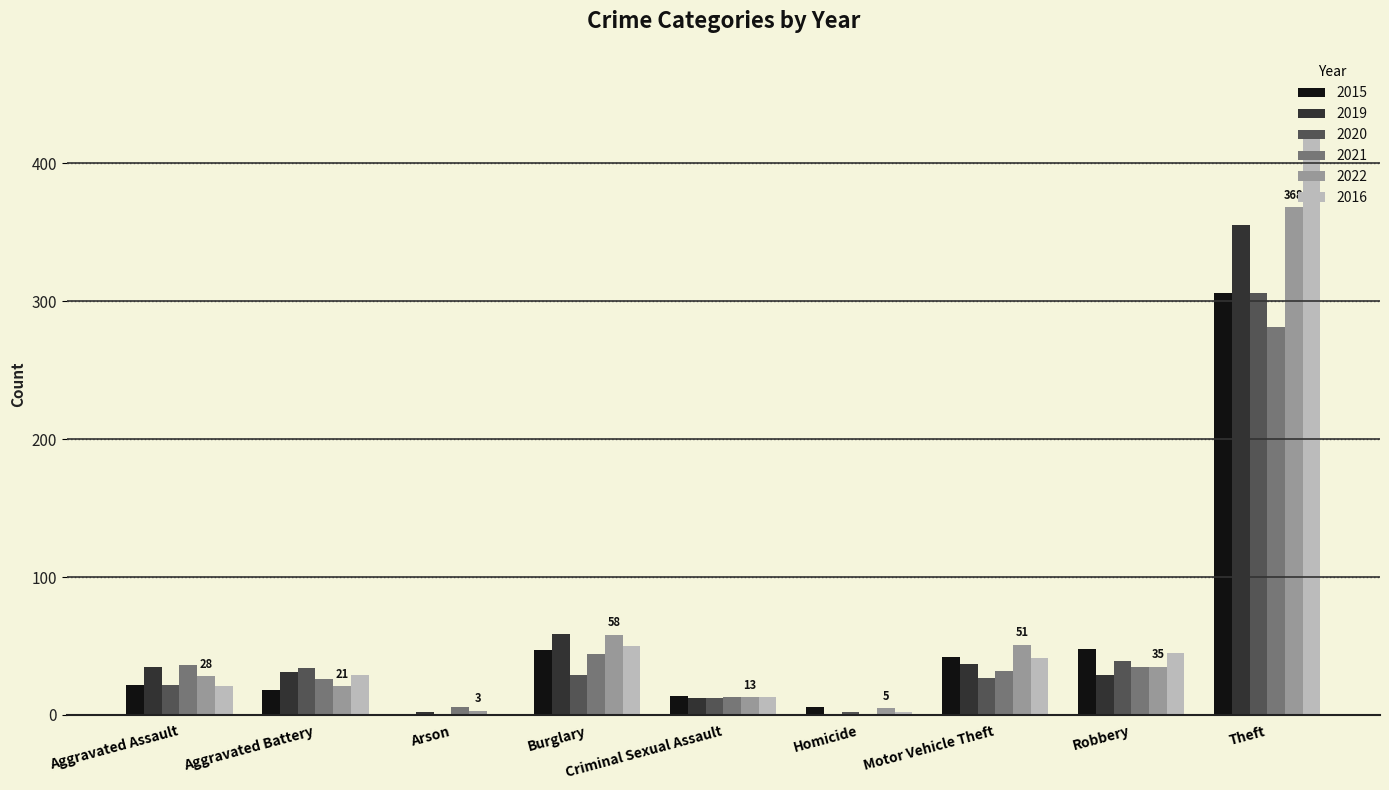

Are the bars horizontal?

No